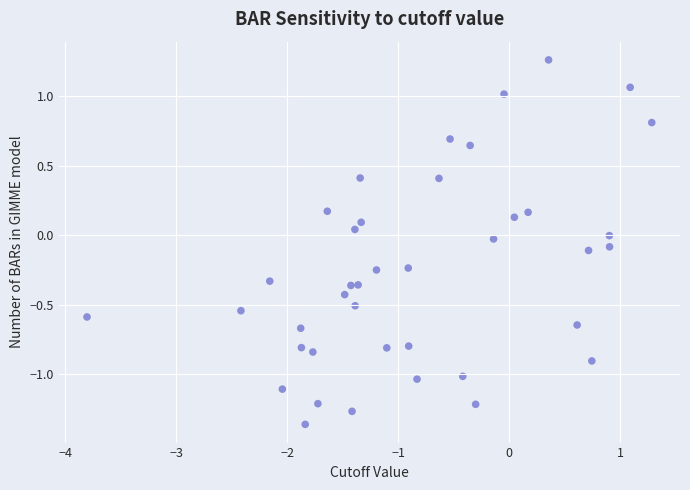

What is the range of X values (max minus min)?

5.1